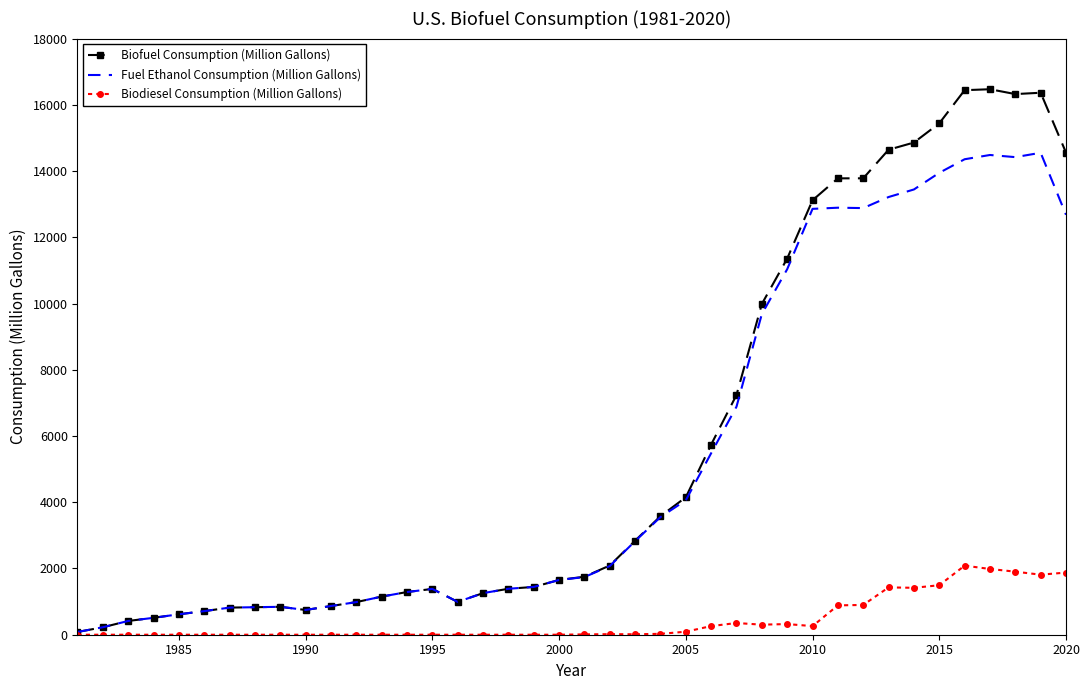

What is the greatest value displayed?

16470.3